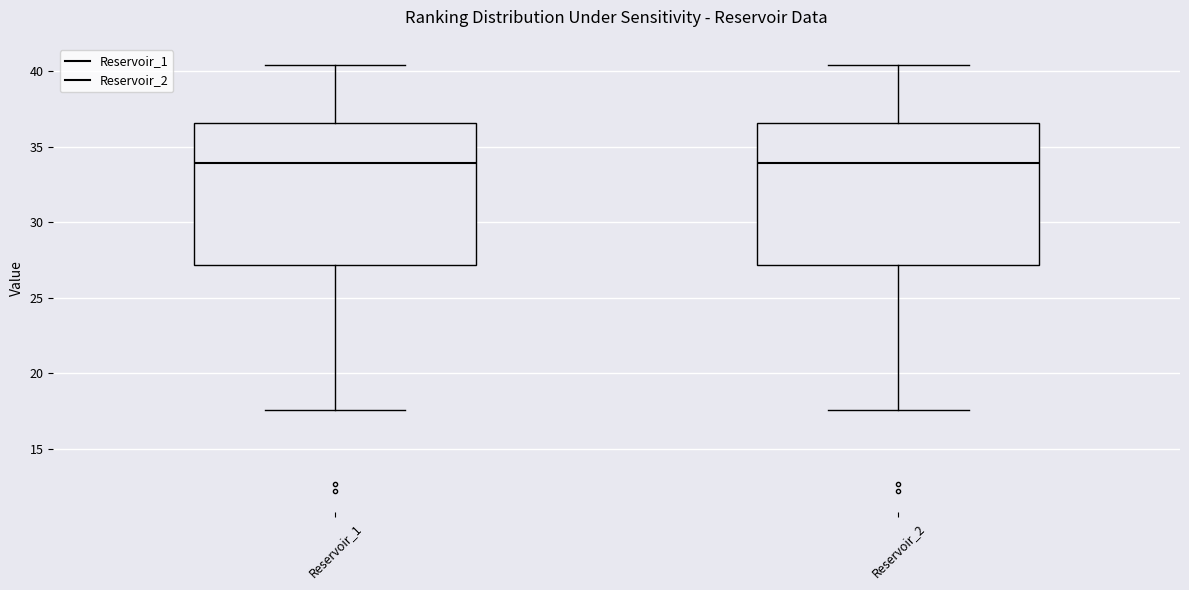

Reading left to right, read every box against the y-axis: the position of its median line, the range the box covers, and the ends of its whiskers. The values are not printed on the chart, so give them approximately, as read against the axis.

Reservoir_1: median 34.0, box 27.0 to 36.5, whiskers 17.5 to 40.5
Reservoir_2: median 34.0, box 27.0 to 36.5, whiskers 17.5 to 40.5